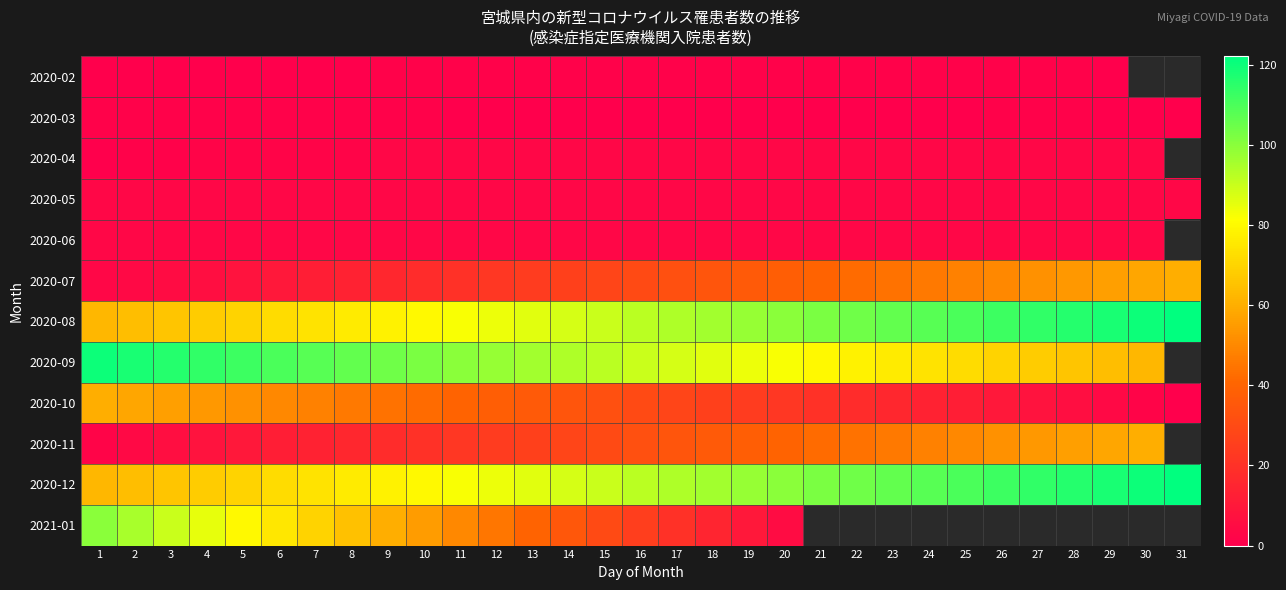

What is the sum of all 2020-10 values?

930.0